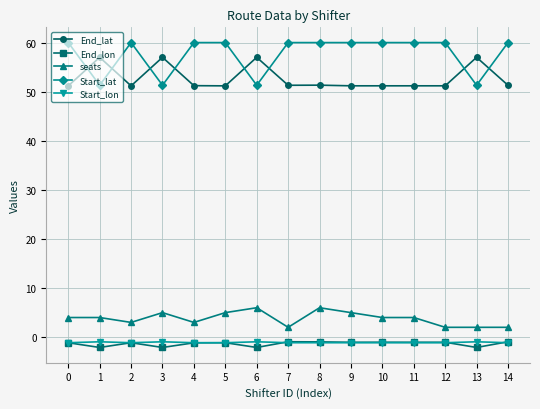

Which series has the largest total across all categories?

Start_lat